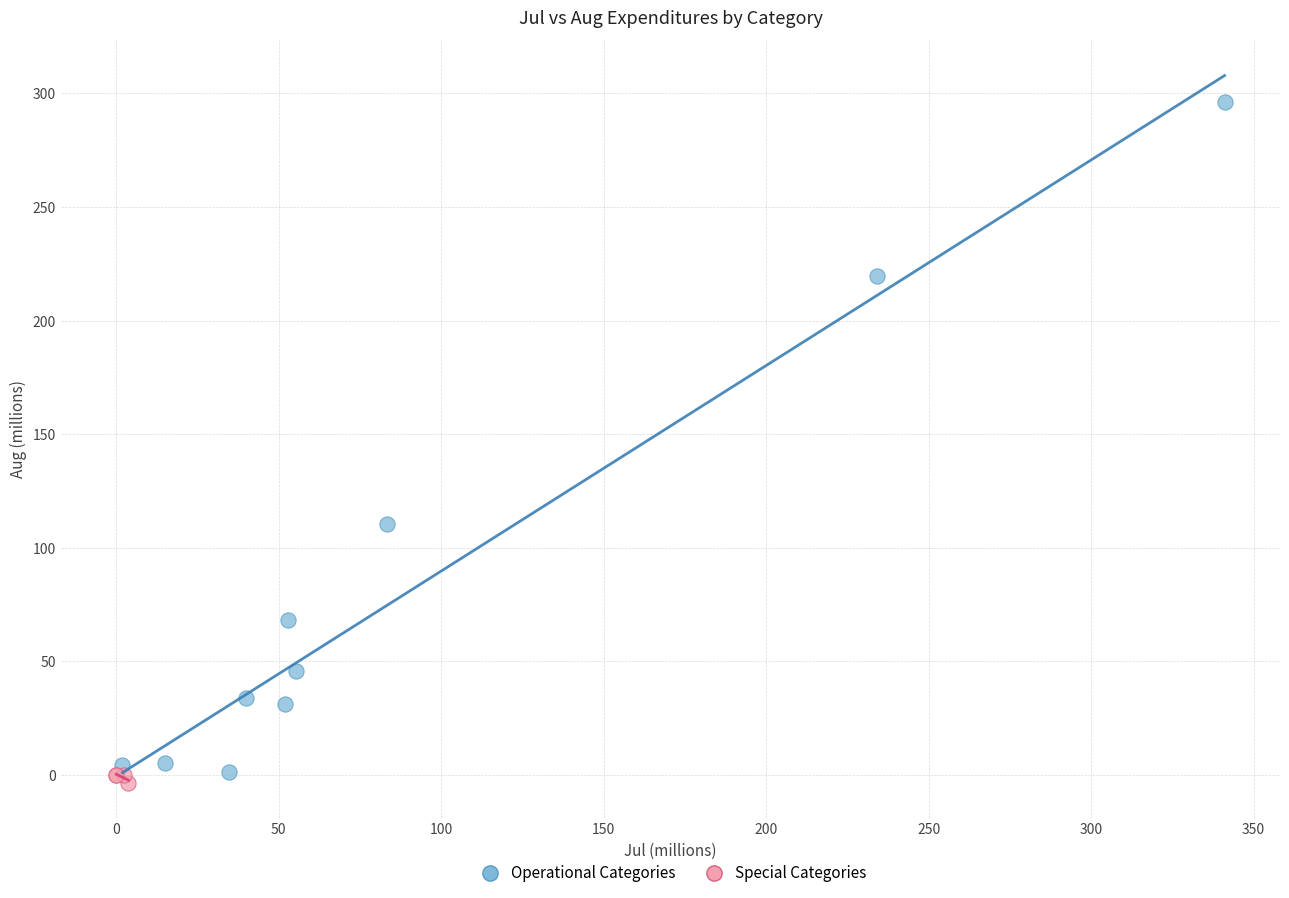

Which series has the widest spread of Y values?

Operational Categories